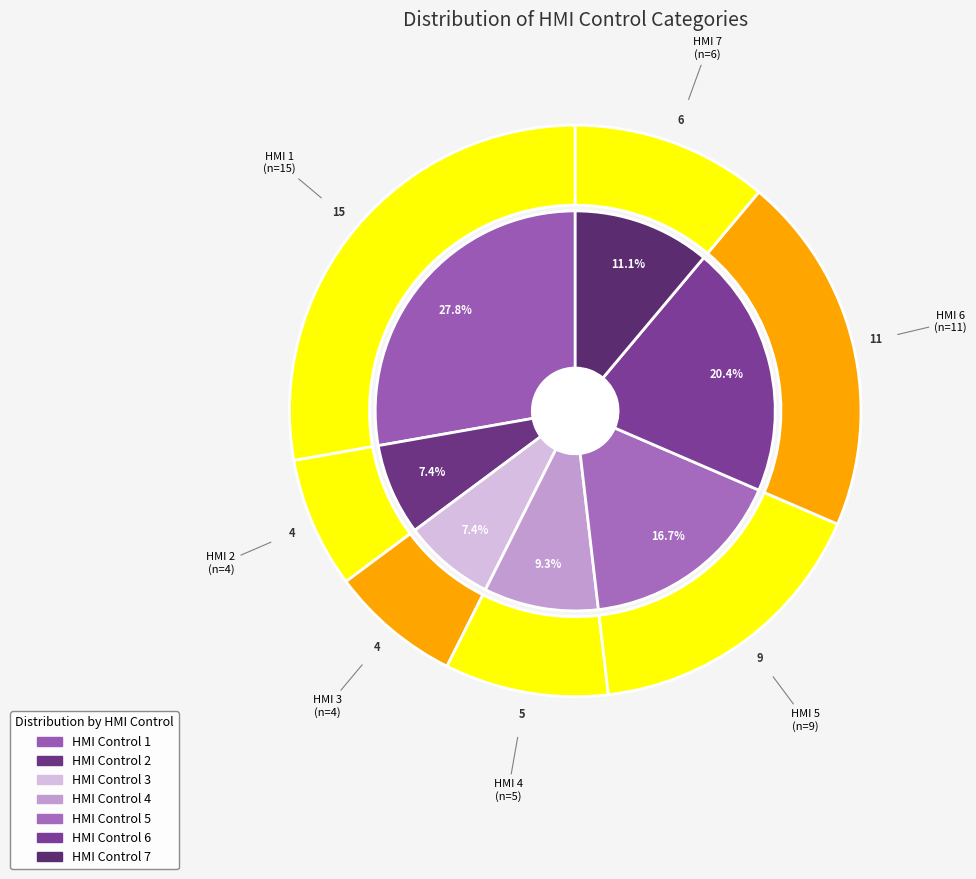

How many segments does this pie chart have?

7